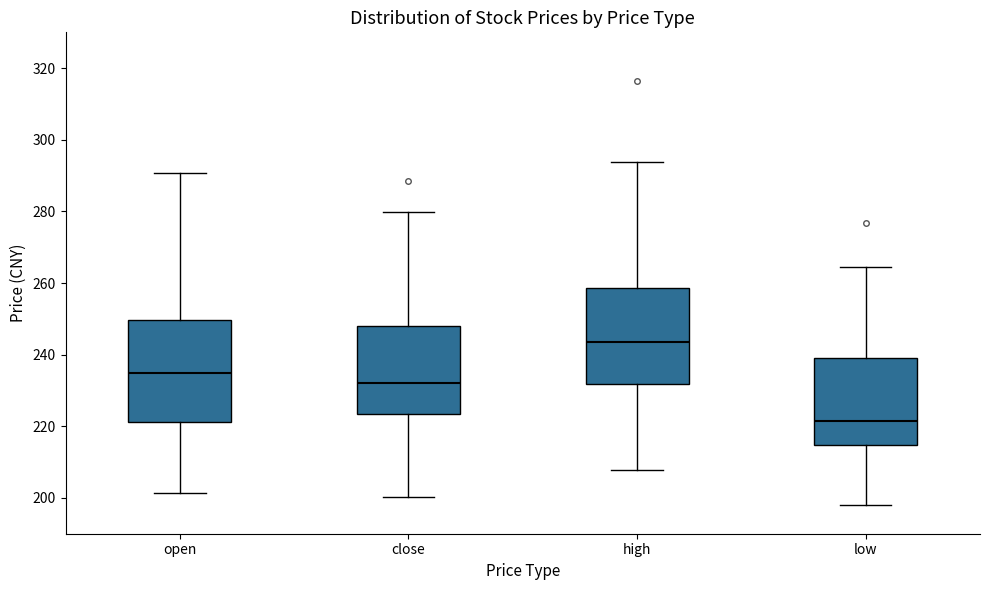

Where does the lower whisker of the box for close end on the y-axis? The values are not printed on the chart, so give them approximately, as read against the axis.

200